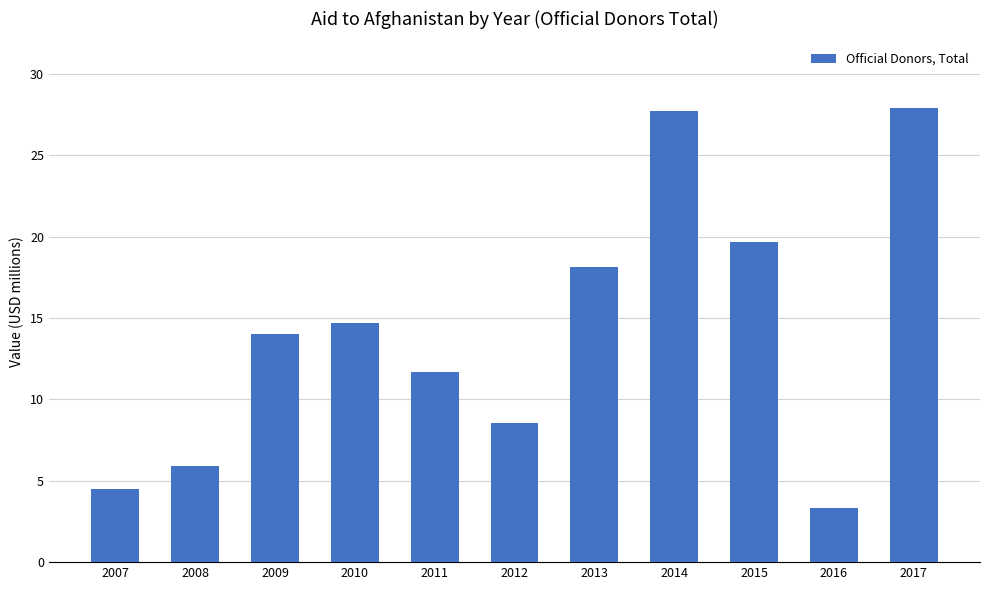

What is the change in value from 2007 to 2011?

+7.2